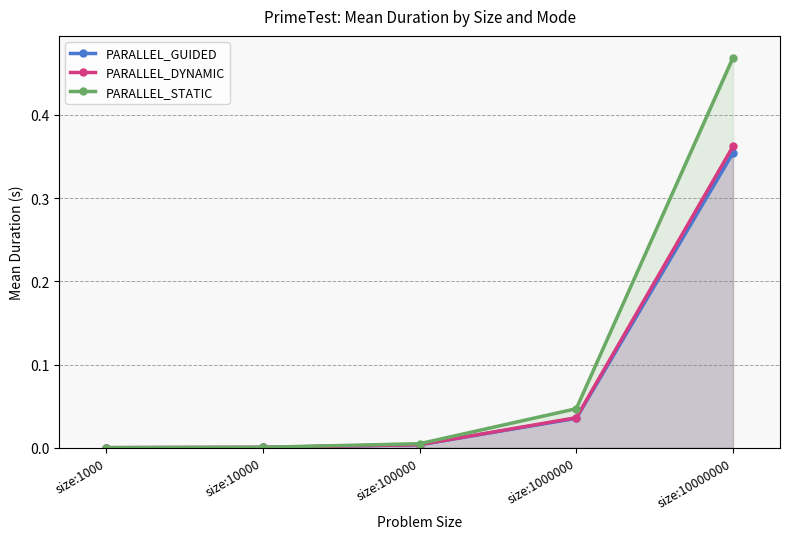

Which series has the widest spread of values?

PARALLEL_STATIC